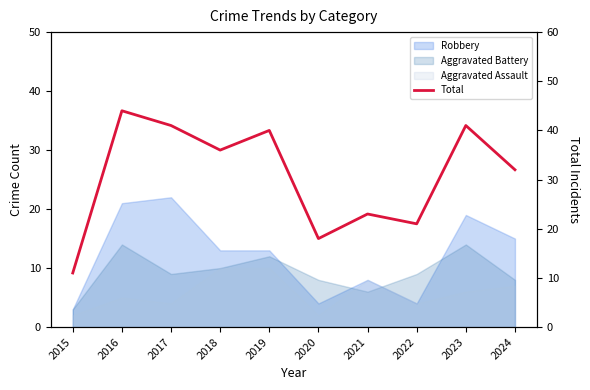

At which label is the value closest to 27?

2021